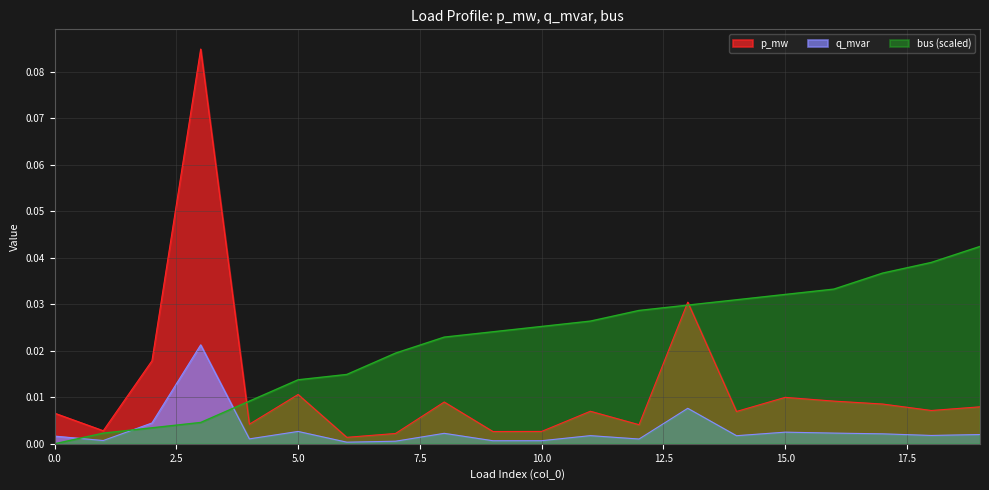

What is the difference between the highest and lowest values at 3?

0.1